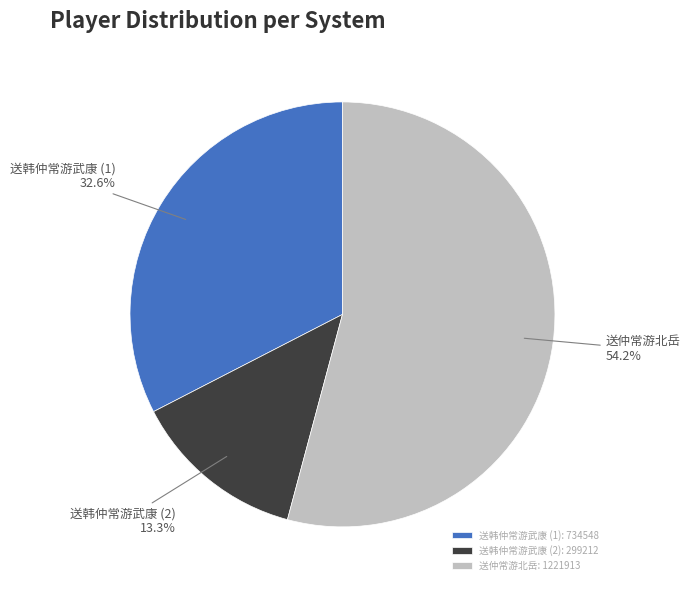

The 送仲常游北岳 slice represents 54% of the pie. True or false?

True